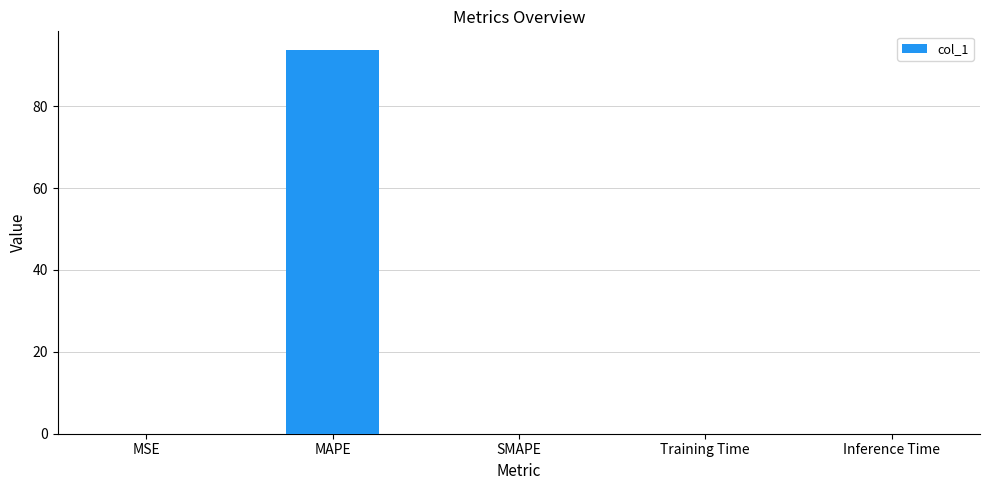

What is the sum of all values?

93.6